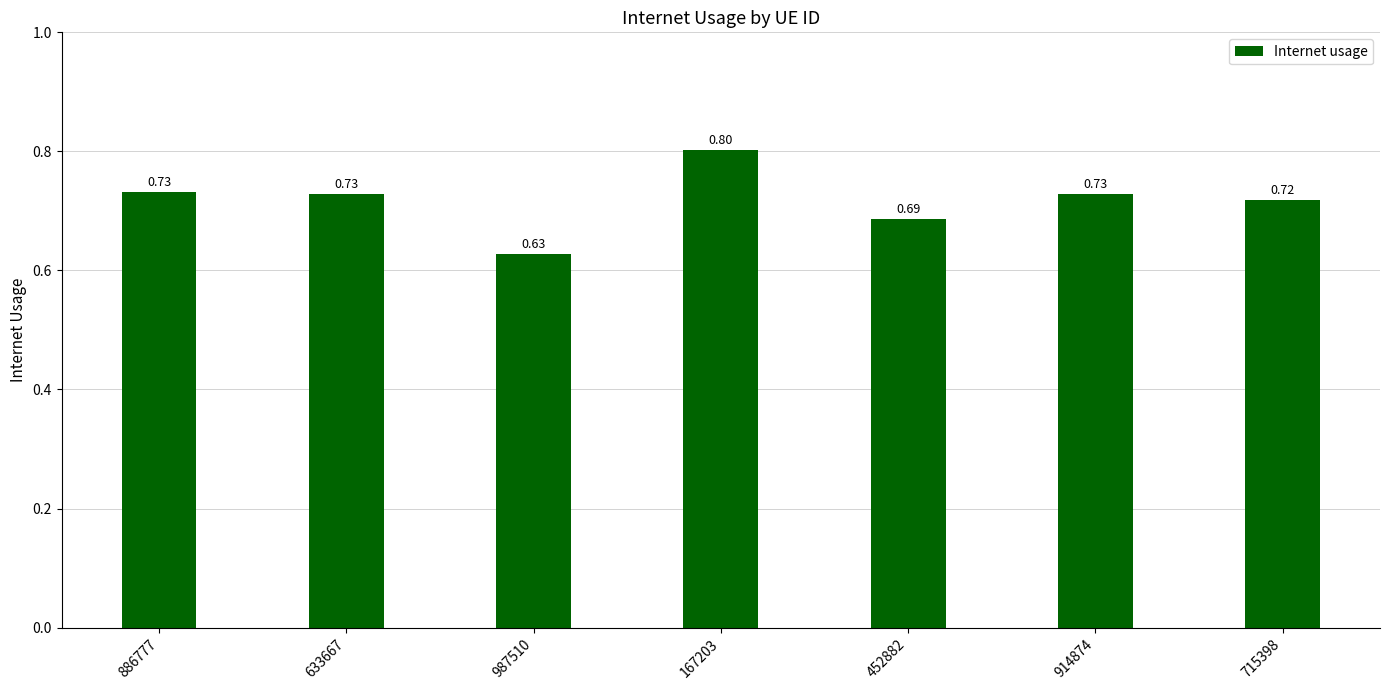

What is the greatest value displayed?

0.8